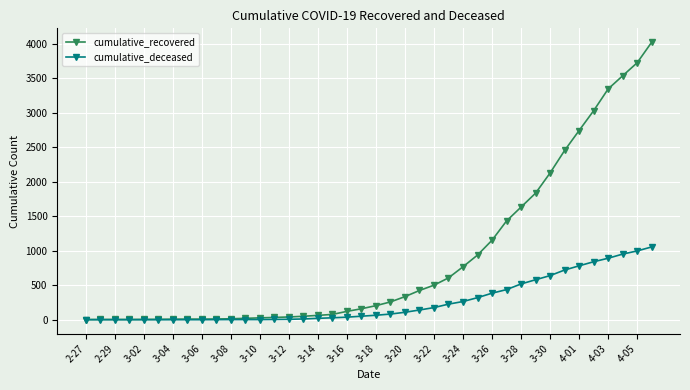

Which series has the largest total across all categories?

cumulative_recovered